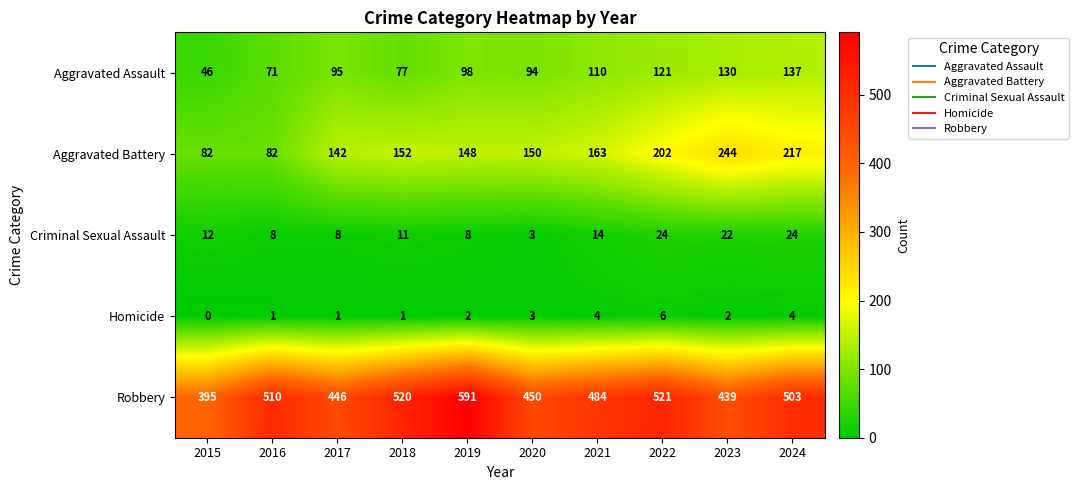

The value of Homicide at 2017 is 0. True or false?

False